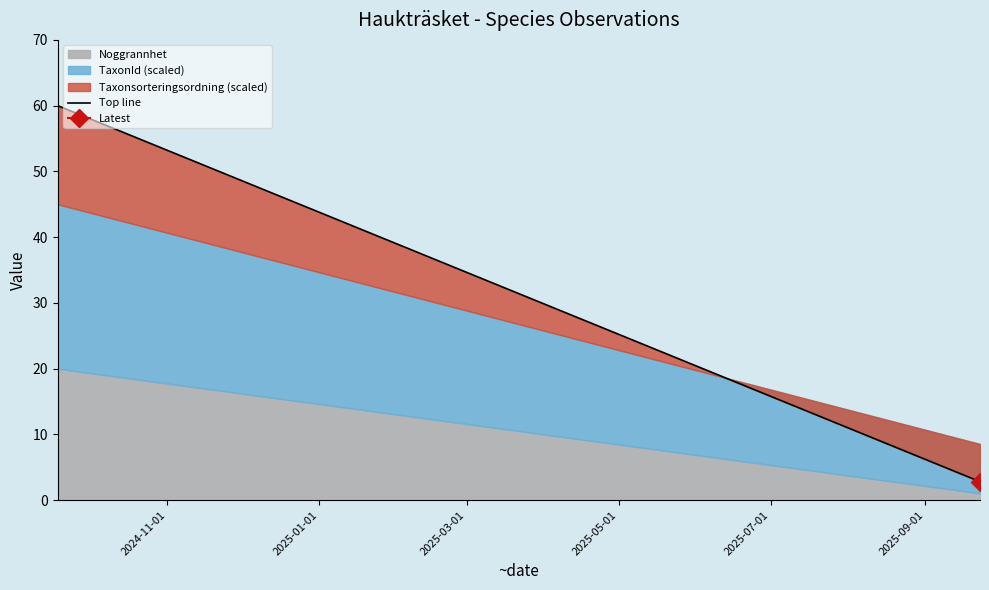

Between 2025-01-01 and 2024-11-01, which is larger?

2024-11-01